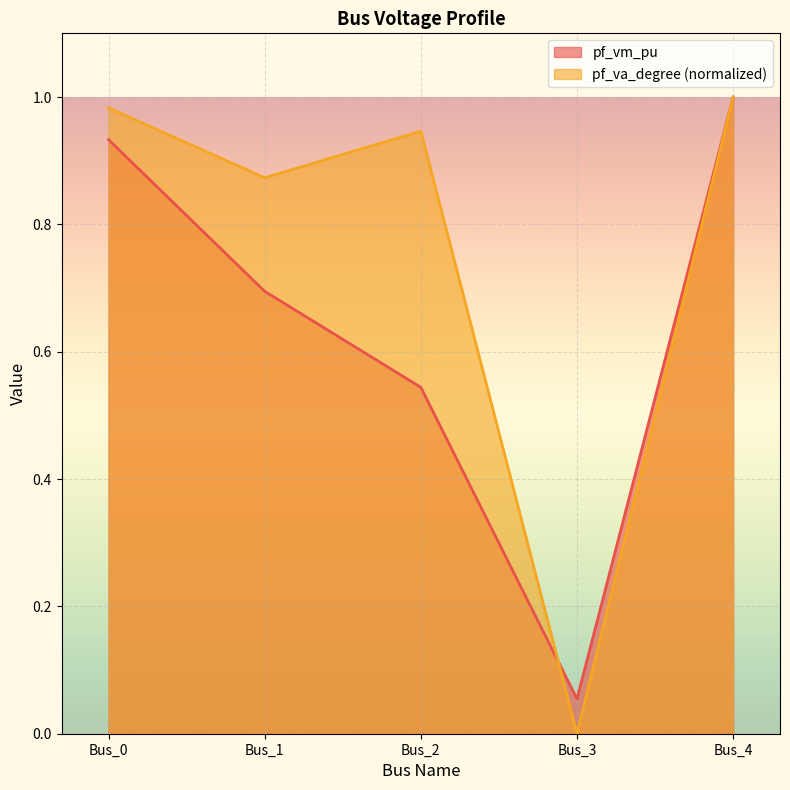

Which category has the lowest value in the pf_va_degree series?

Bus_3